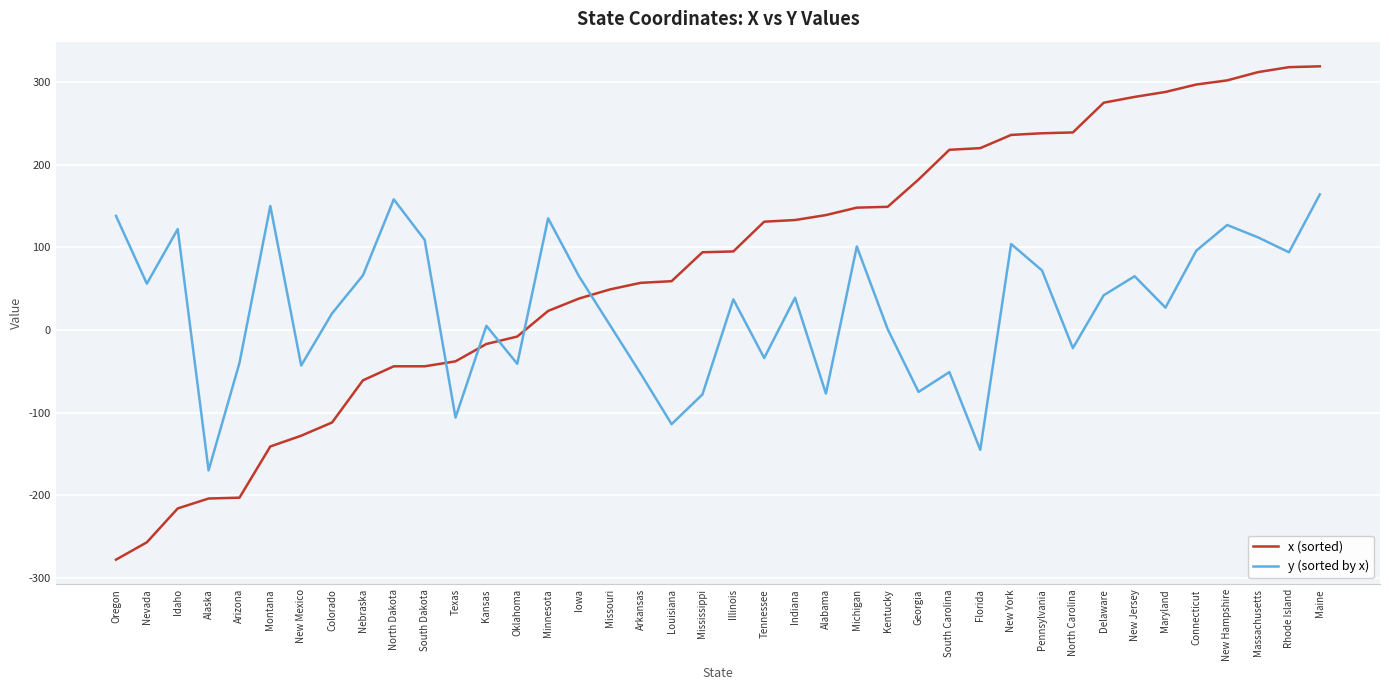

How many times do y (sorted by x) and x (sorted) cross each other?

5